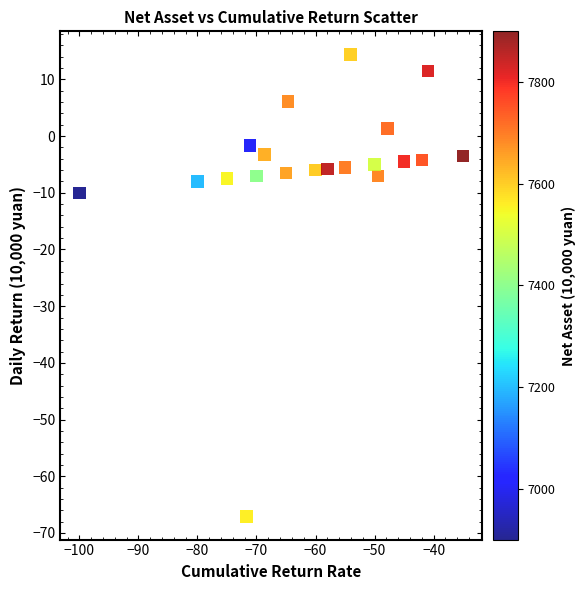

What is the range of X values (max minus min)?

65.0